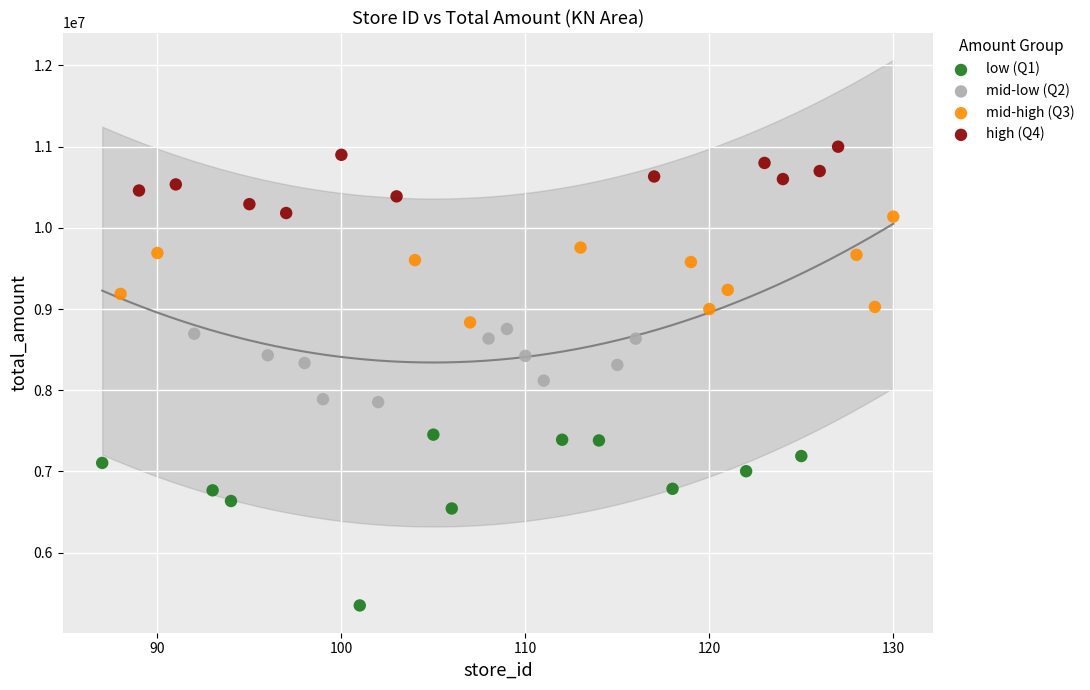

Which series contains the highest Y value?

high (Q4)